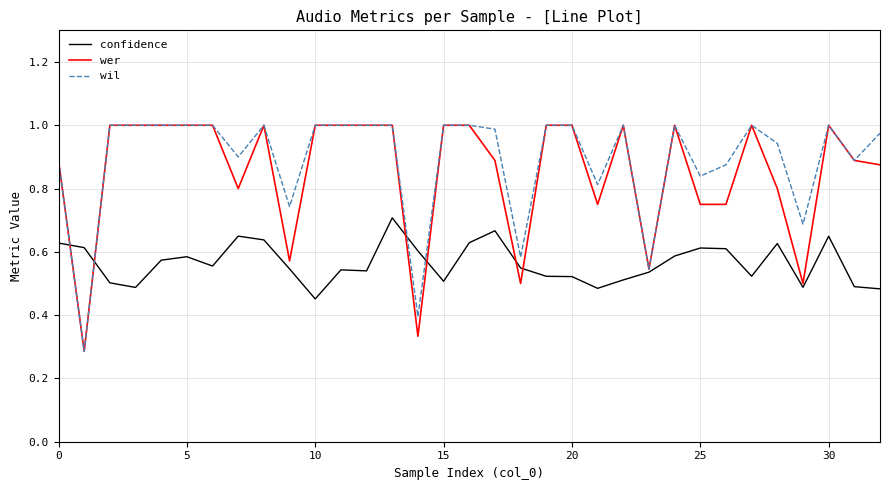

At how many categories does at least one series exceed 0?

33